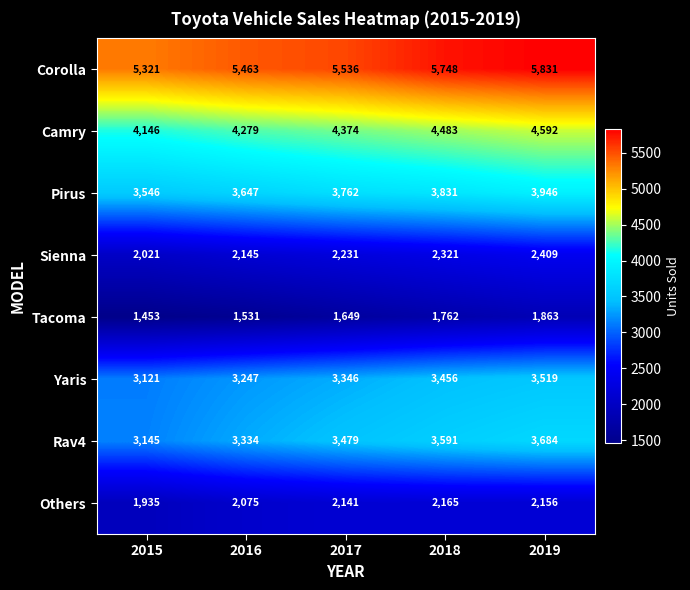

What is the difference between the highest and lowest values at 2017?

3887